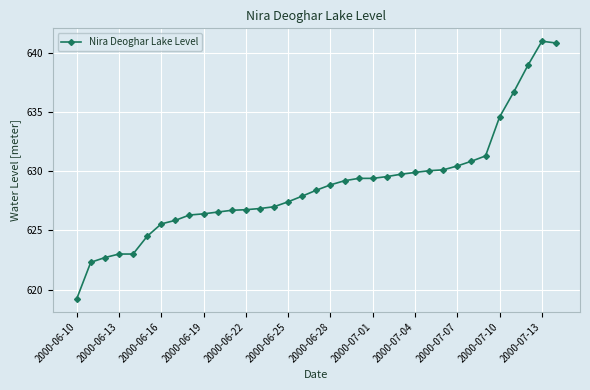

What is the minimum value shown in the chart?

619.2